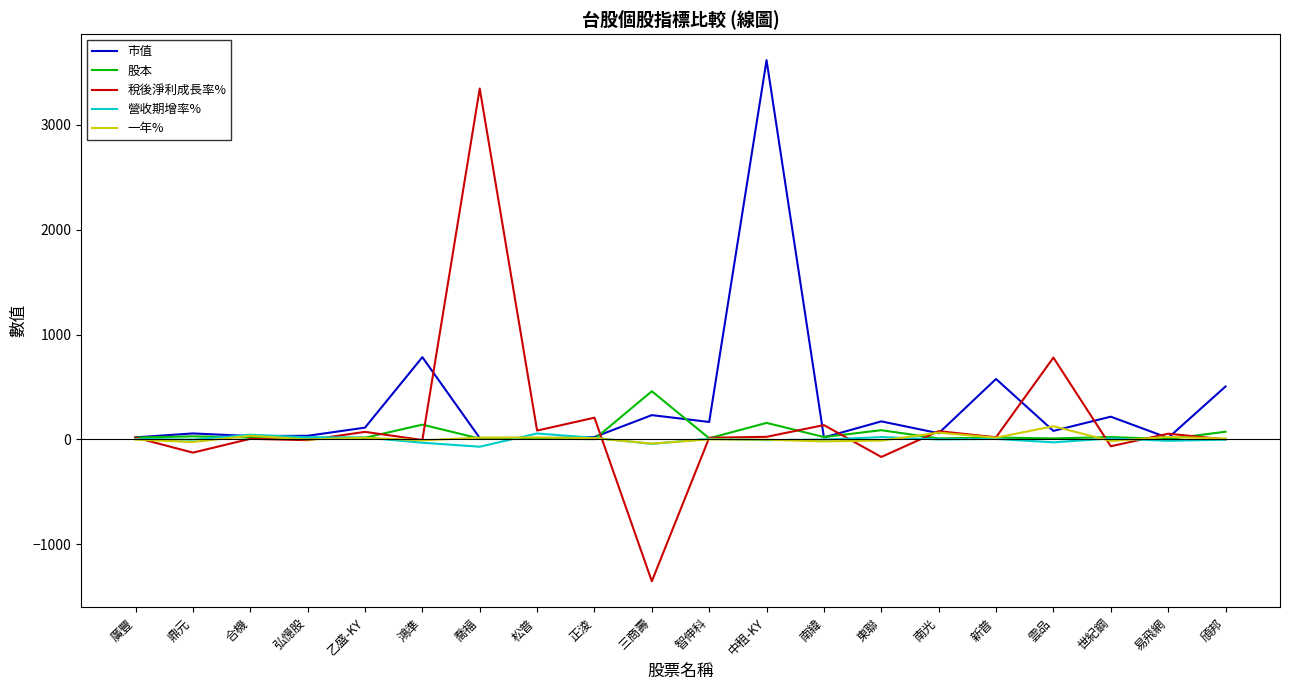

Between 乙盛-KY and 雲品, which series saw the biggest shift?

稅後淨利成長率%